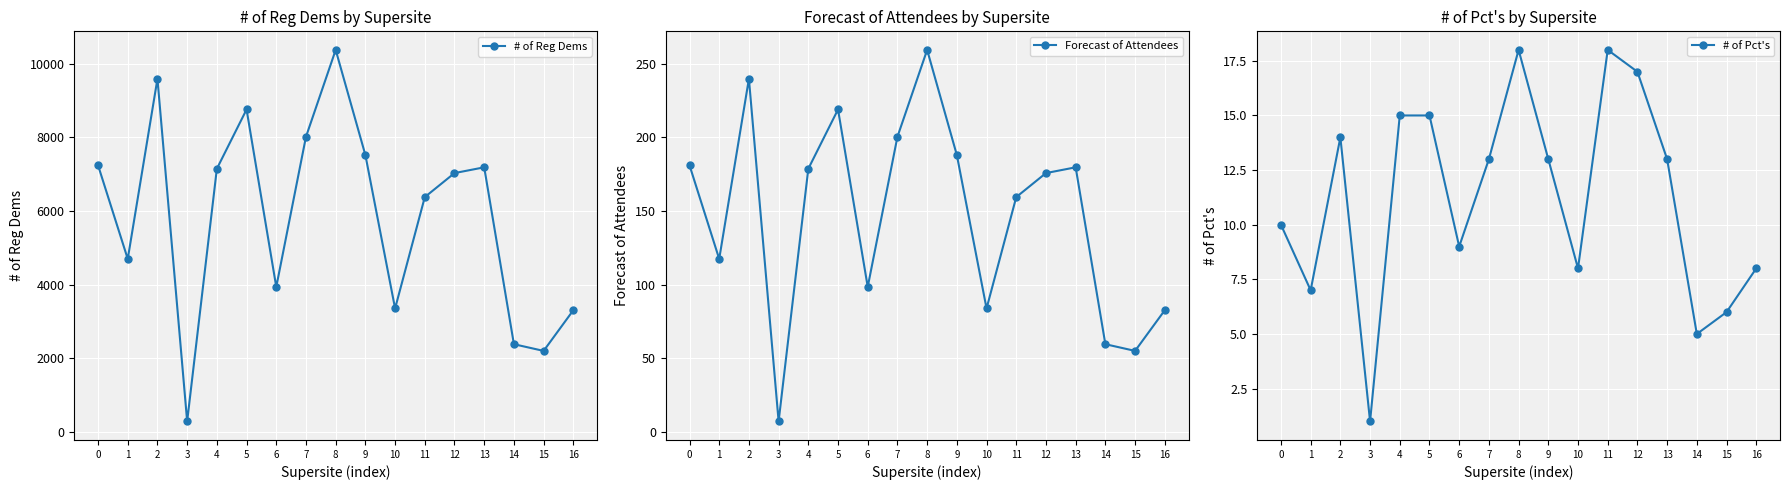

At which category does # of Reg Dems reach its first local valley?

1